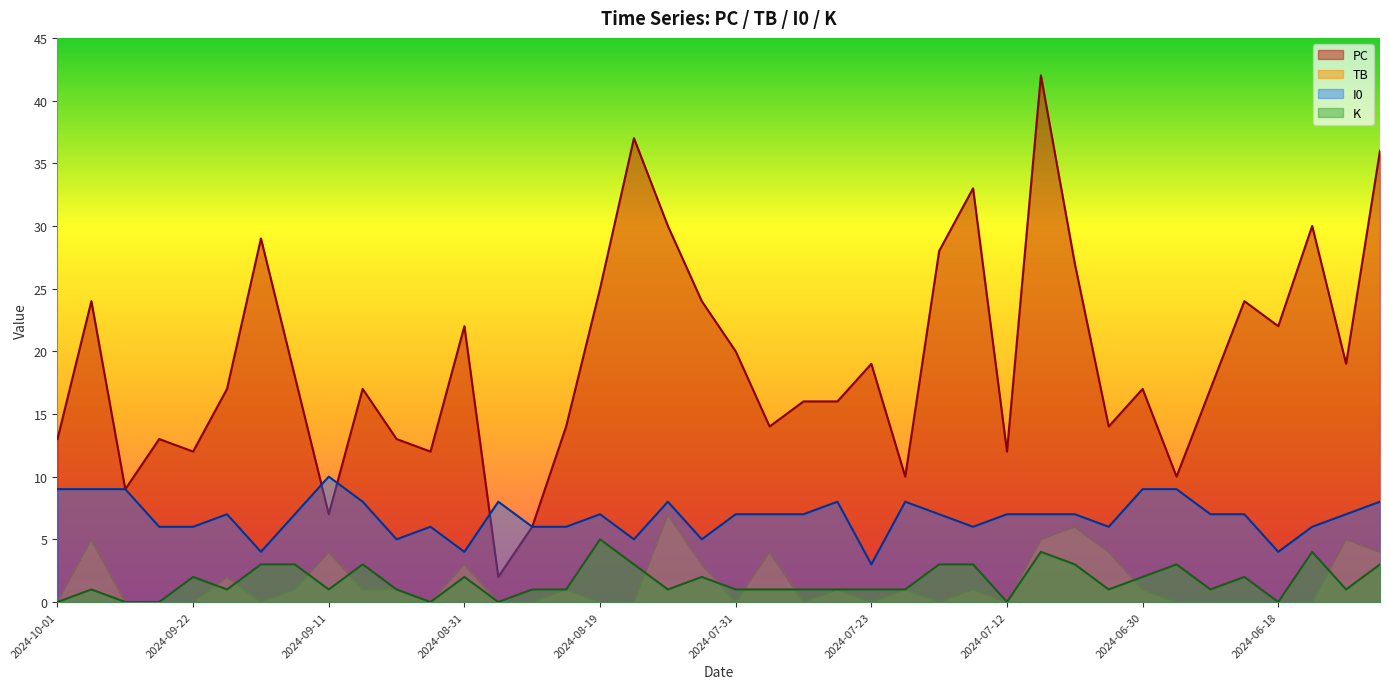

At which category does PC reach its first local peak?

2024-09-28